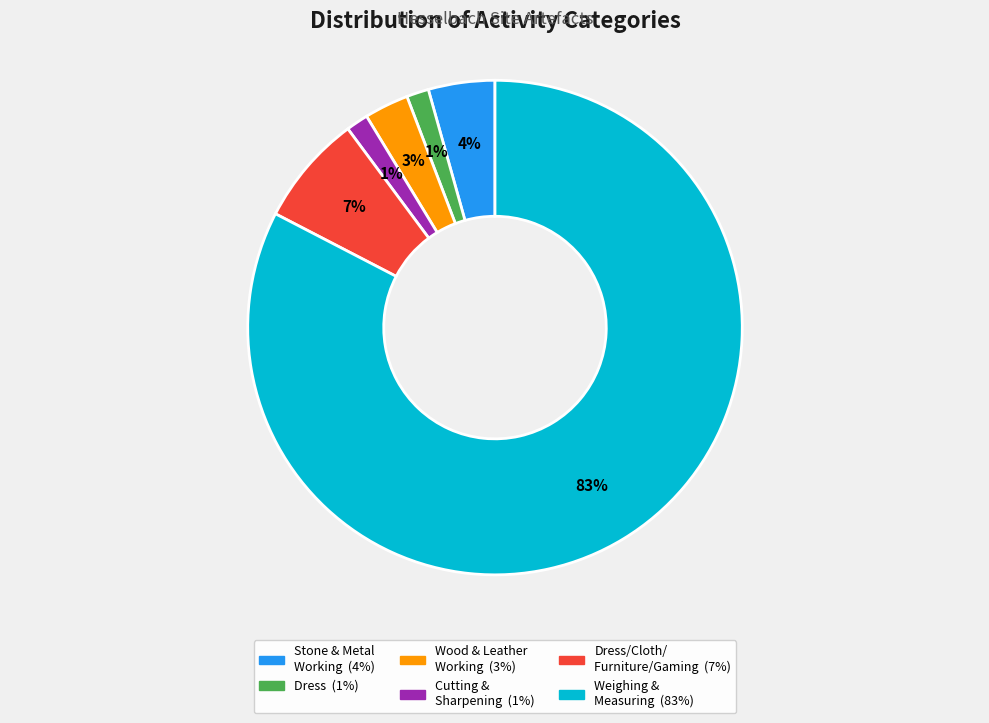

How many slices are in this pie chart?

6